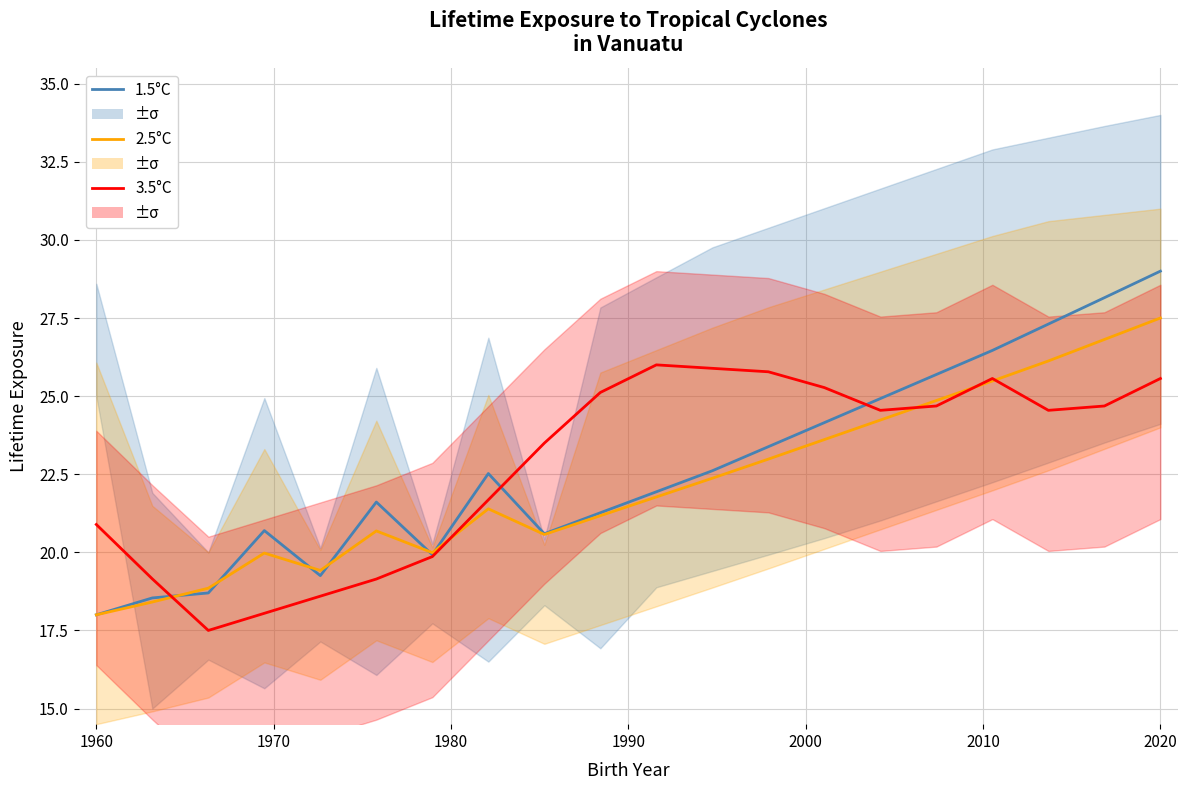

How many data points does each series have?

20